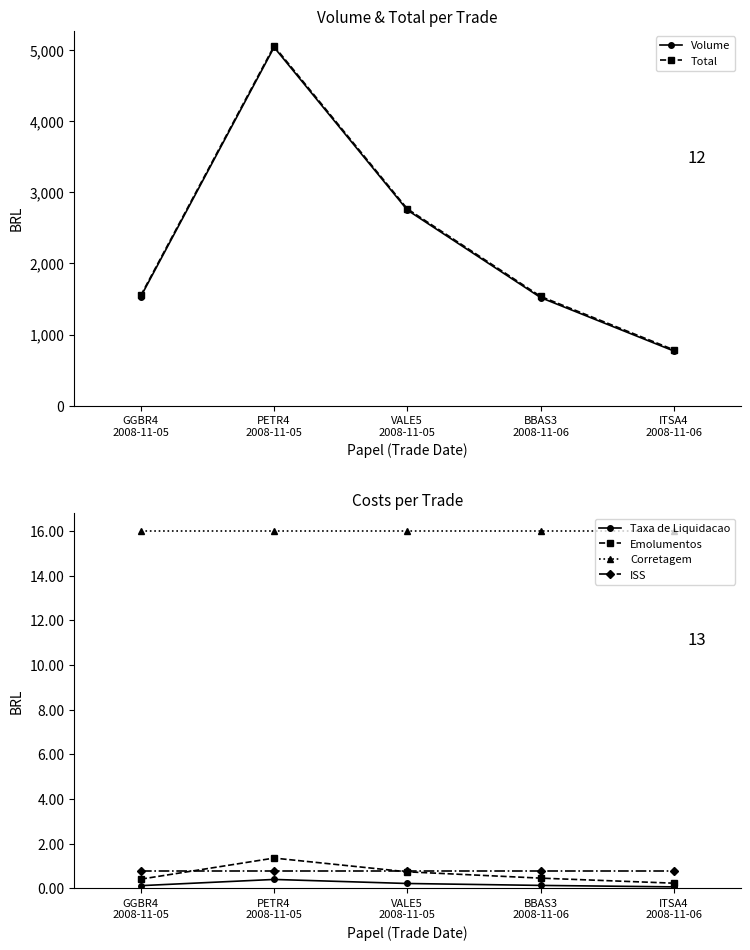

Is the value of Volume at VALE5
2008-11-05 greater than the value of Corretagem at PETR4
2008-11-05?

Yes